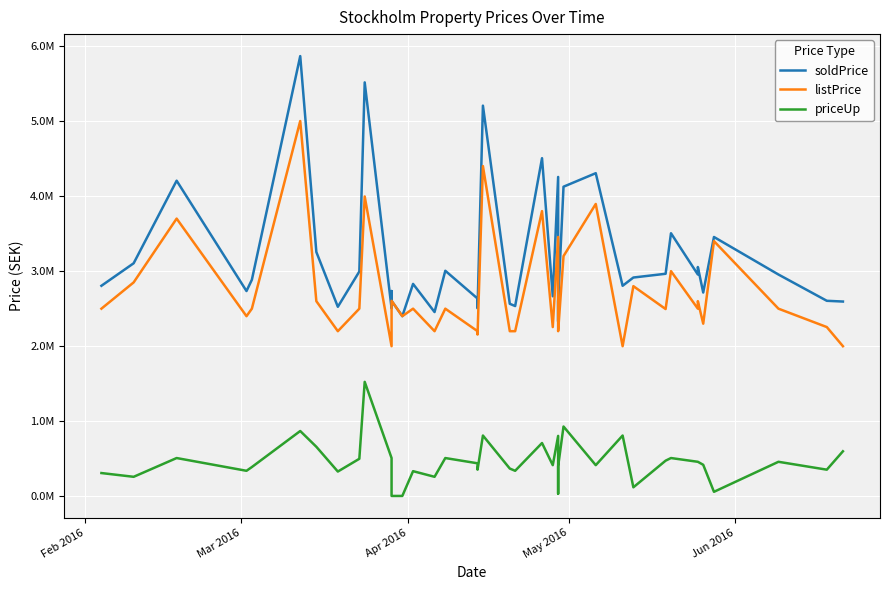

What are all the series names shown in the legend?

soldPrice, listPrice, priceUp